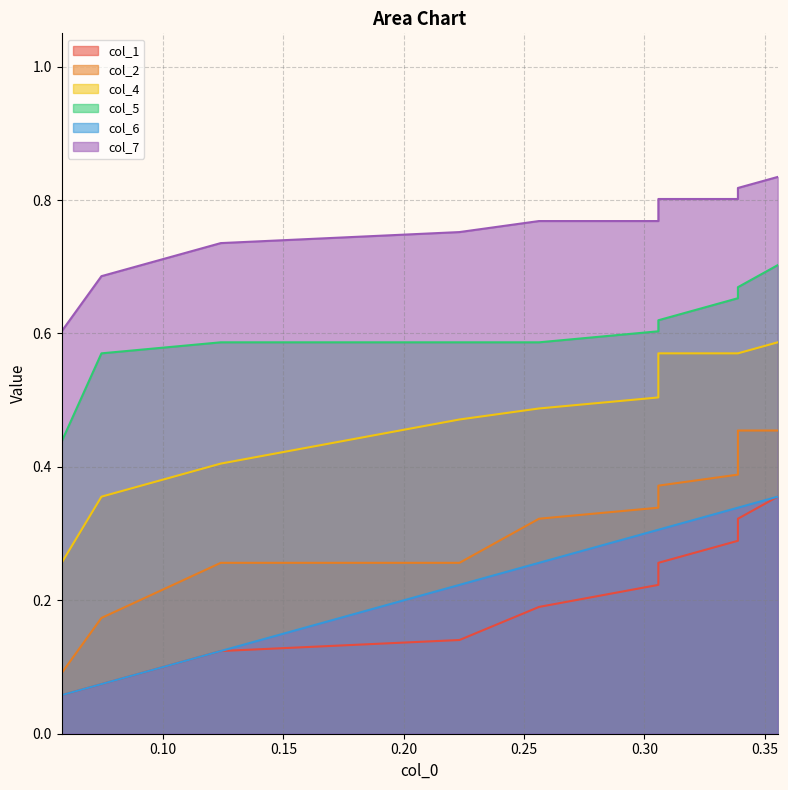

Reading right to left, list all the values displayed in this chart.

col_1: 0.4	0.3	0.3	0.3	0.2	0.2	0.1	0.1	0.1	0.1
col_2: 0.5	0.5	0.4	0.4	0.3	0.3	0.3	0.3	0.2	0.1
col_4: 0.6	0.6	0.6	0.6	0.5	0.5	0.5	0.4	0.4	0.3
col_5: 0.7	0.7	0.7	0.6	0.6	0.6	0.6	0.6	0.6	0.4
col_6: 0.4	0.3	0.3	0.3	0.3	0.3	0.2	0.1	0.1	0.1
col_7: 0.8	0.8	0.8	0.8	0.8	0.8	0.8	0.7	0.7	0.6